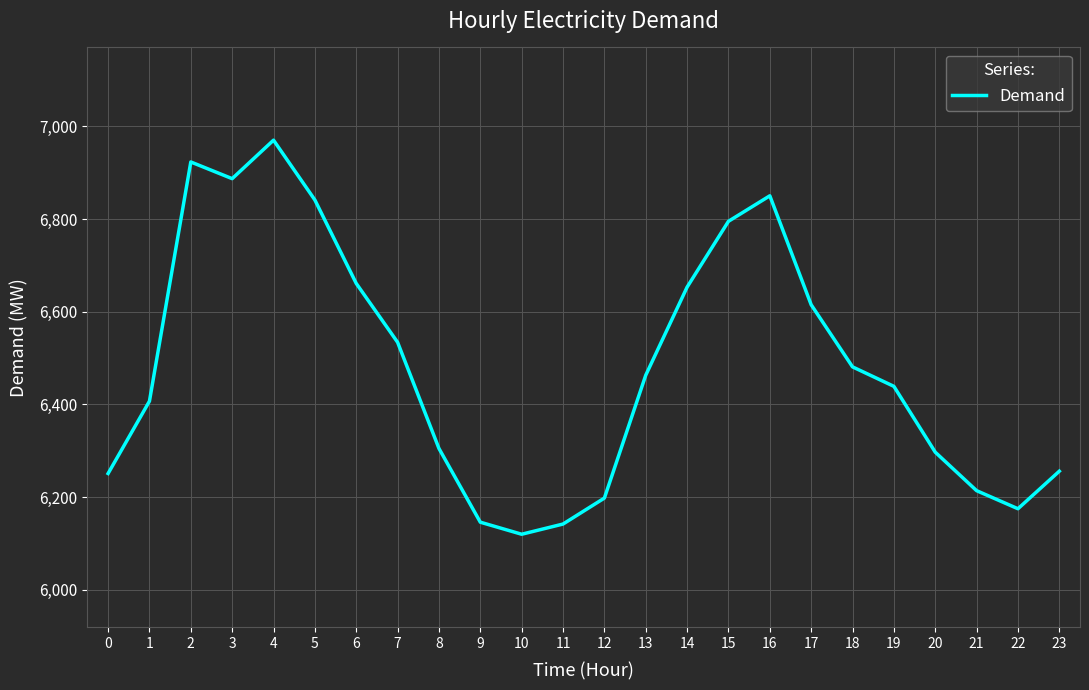

What is the change in value from 0 to 15?

+544